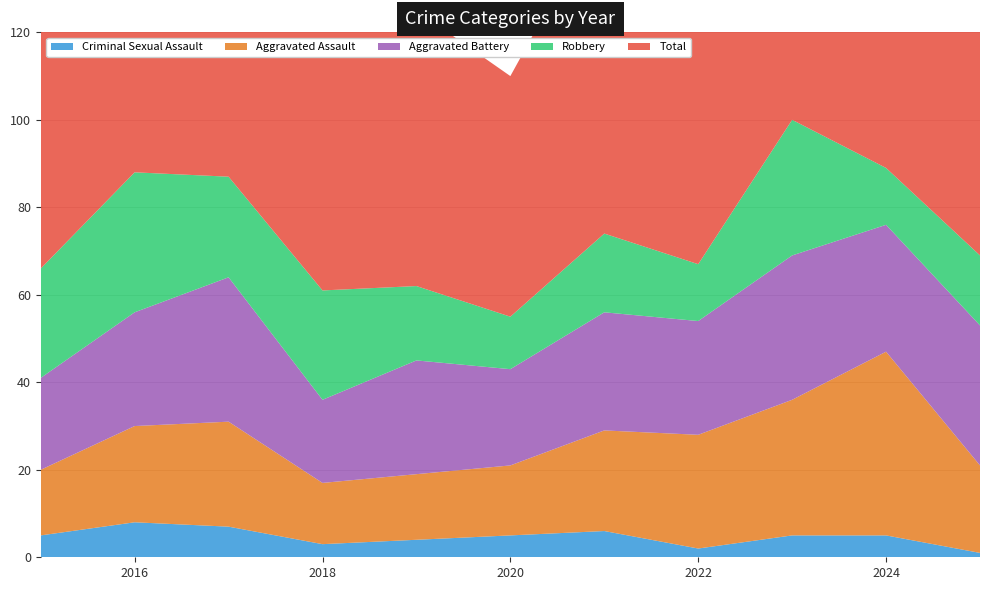

Reading right to left, transcribe all the data shown in this chart.

Aggravated Assault: 2025=20	2024=42	2023=31	2022=26	2021=23	2020=16	2019=15	2018=14	2017=24	2016=22	2015=15
Aggravated Battery: 2025=32	2024=29	2023=33	2022=26	2021=27	2020=22	2019=26	2018=19	2017=33	2016=26	2015=21
Criminal Sexual Assault: 2025=1	2024=5	2023=5	2022=2	2021=6	2020=5	2019=4	2018=3	2017=7	2016=8	2015=5
Robbery: 2025=16	2024=13	2023=31	2022=13	2021=18	2020=12	2019=17	2018=25	2017=23	2016=32	2015=25
Total: 2025=71	2024=90	2023=101	2022=69	2021=75	2020=55	2019=63	2018=64	2017=89	2016=89	2015=69